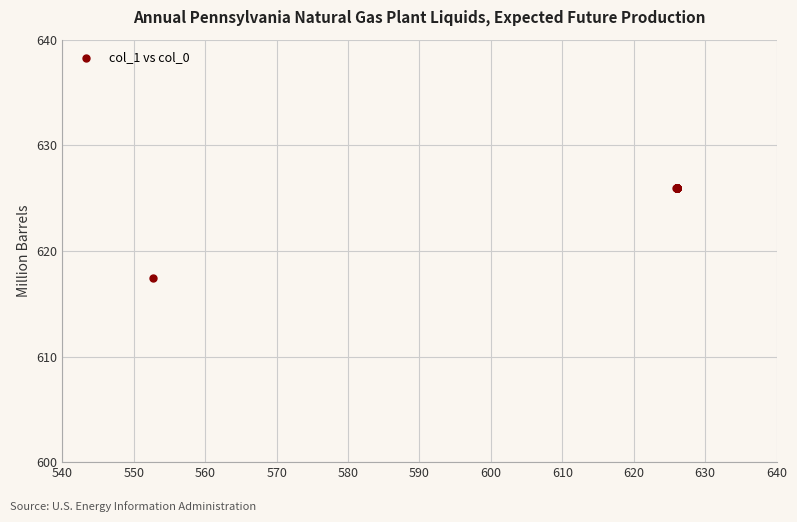

What Y value in the scatter plot is closest to 621?

617.4